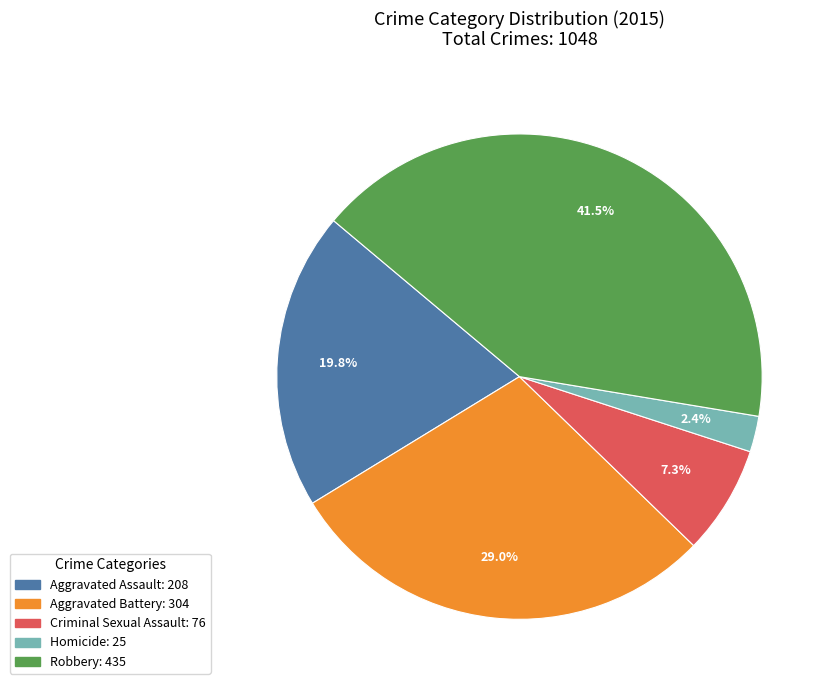

Does Robbery account for over 50% of the chart?

No